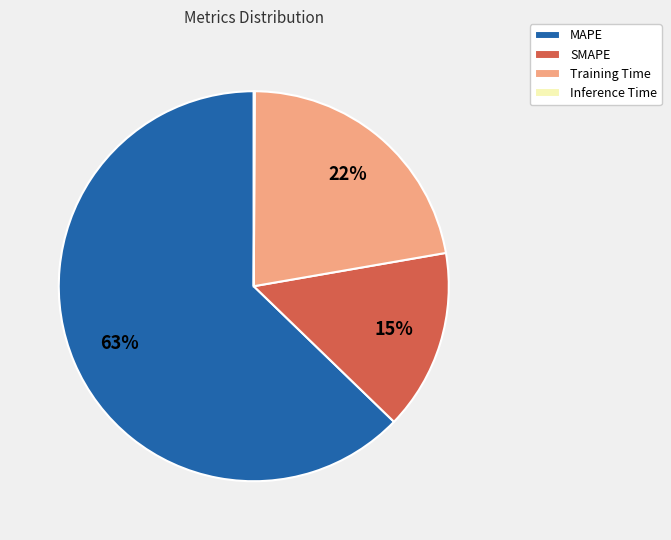

Do MAPE and Training Time together represent more than half of the pie?

Yes